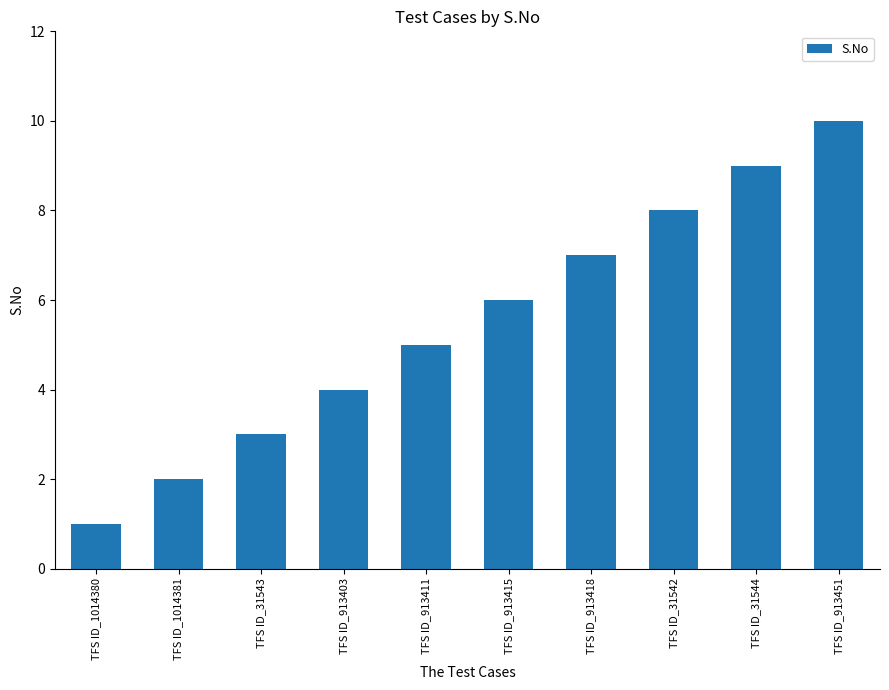

Reading right to left, what are all the values shown in this chart?

TFS ID_913451=10	TFS ID_31544=9	TFS ID_31542=8	TFS ID_913418=7	TFS ID_913415=6	TFS ID_913411=5	TFS ID_913403=4	TFS ID_31543=3	TFS ID_1014381=2	TFS ID_1014380=1